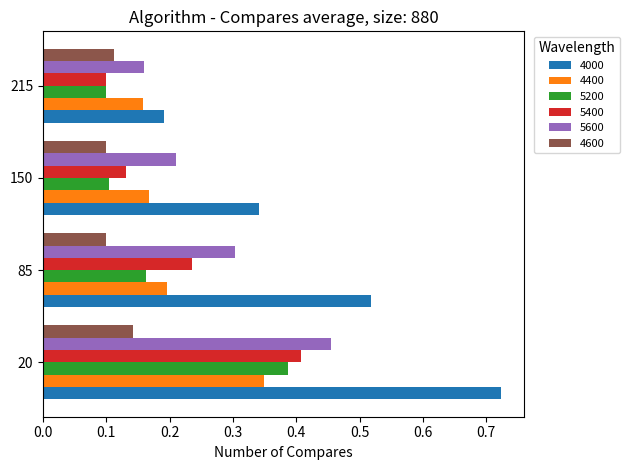

Rank the categories by 4000 value from highest to lowest.

20, 85, 150, 215